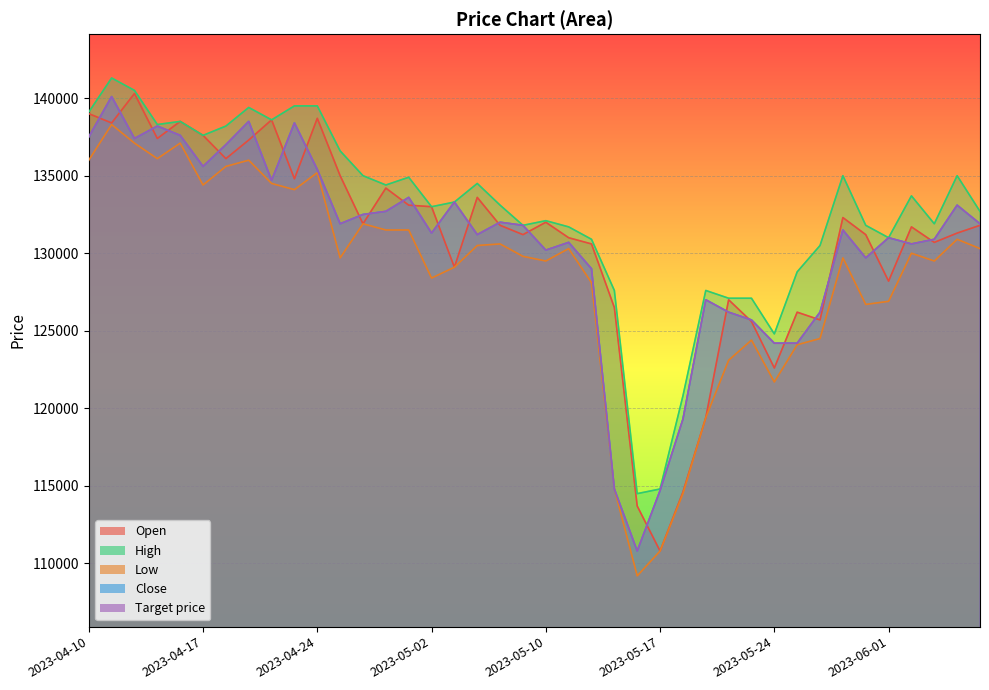

Where do Target price and Open first cross each other?

2023-04-10 and 2023-04-11